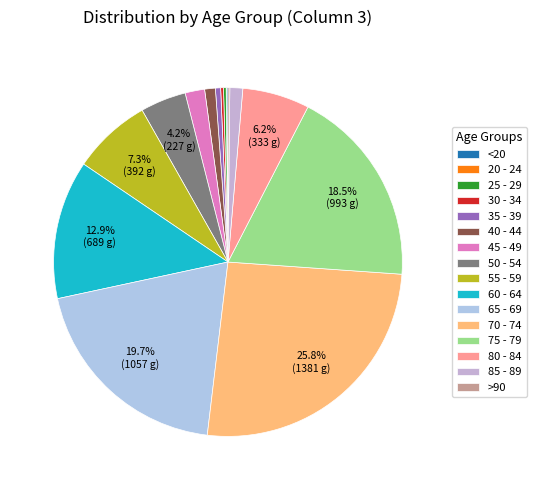

How many segments does this pie chart have?

16